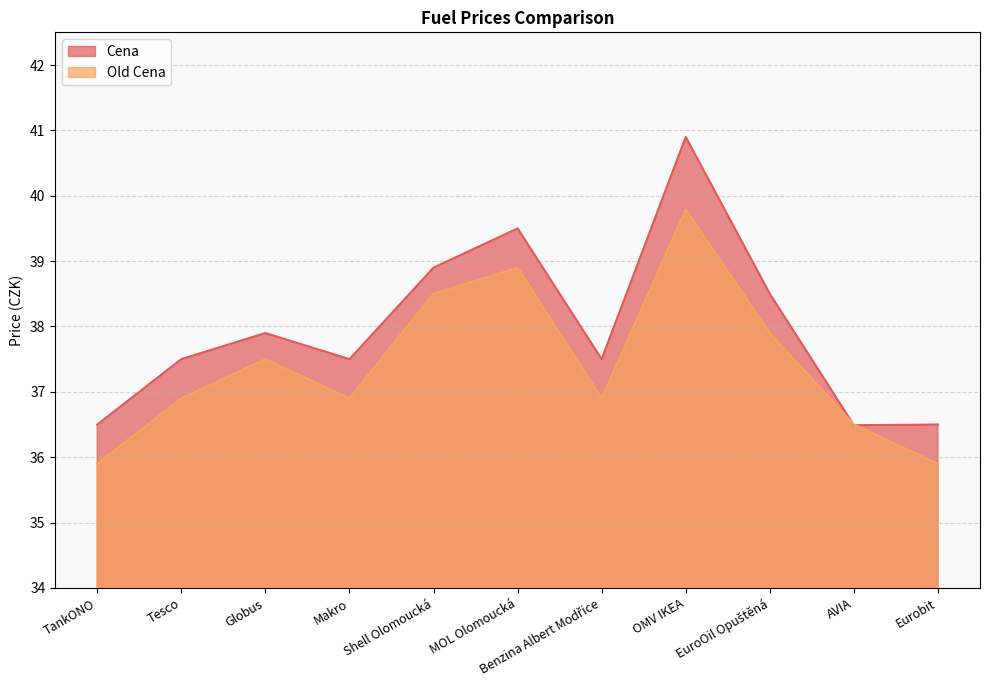

The value of Old Cena at TankONO is 35.9. True or false?

True